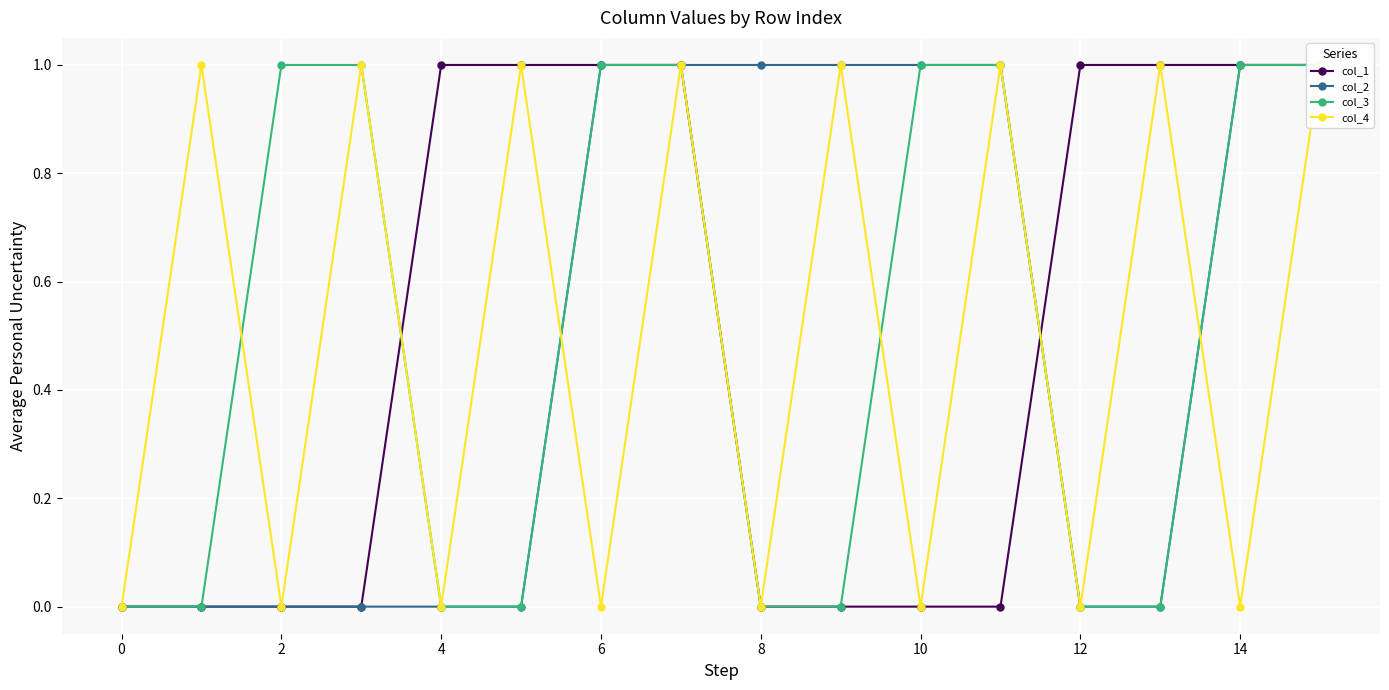

What is the difference between the second highest and second lowest values in the col_4 series?

1